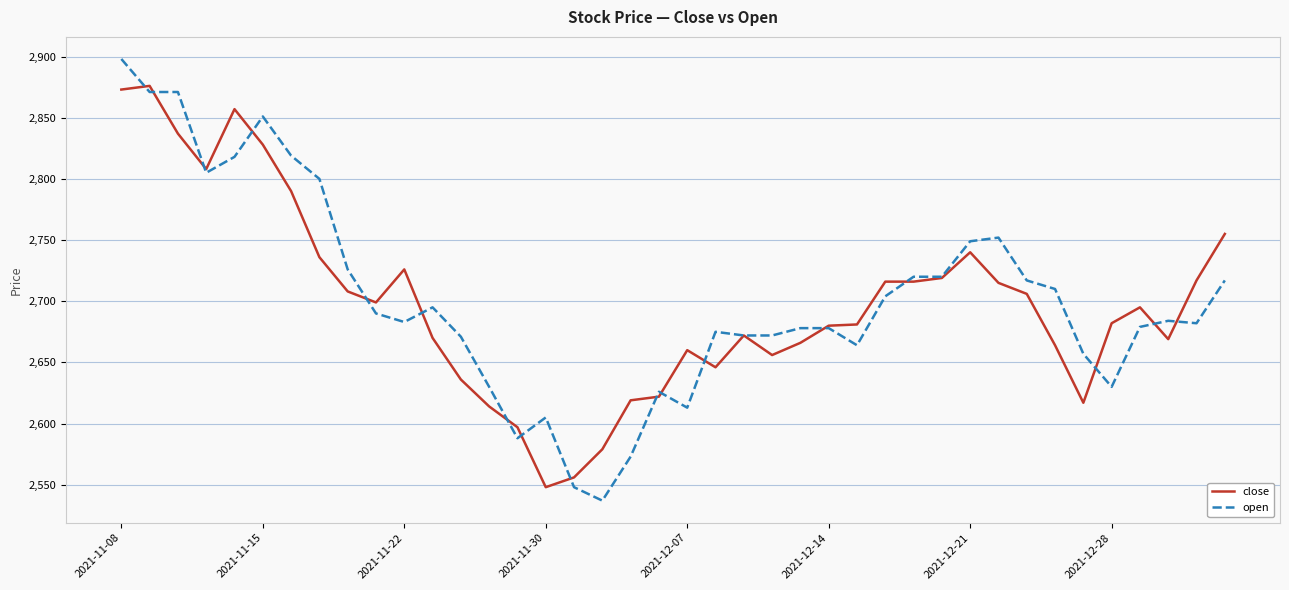

Rank the series by their maximum value, from lowest to highest.

close, open